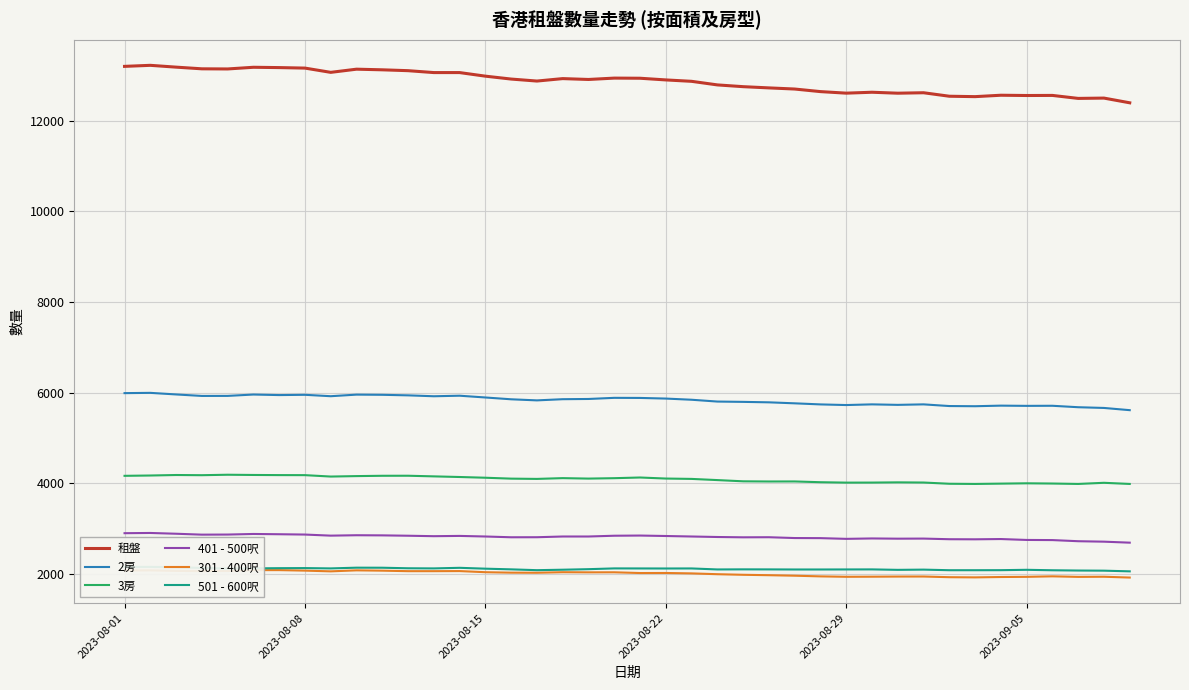

What are all the series names shown in the legend?

租盤, 2房, 3房, 401 - 500呎, 301 - 400呎, 501 - 600呎